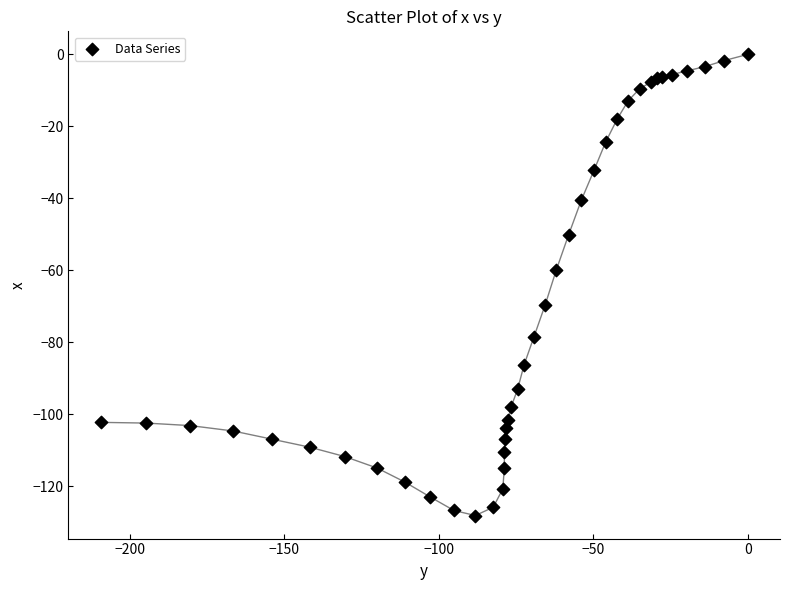

What Y value in the scatter plot is closest to -64?

-60.0